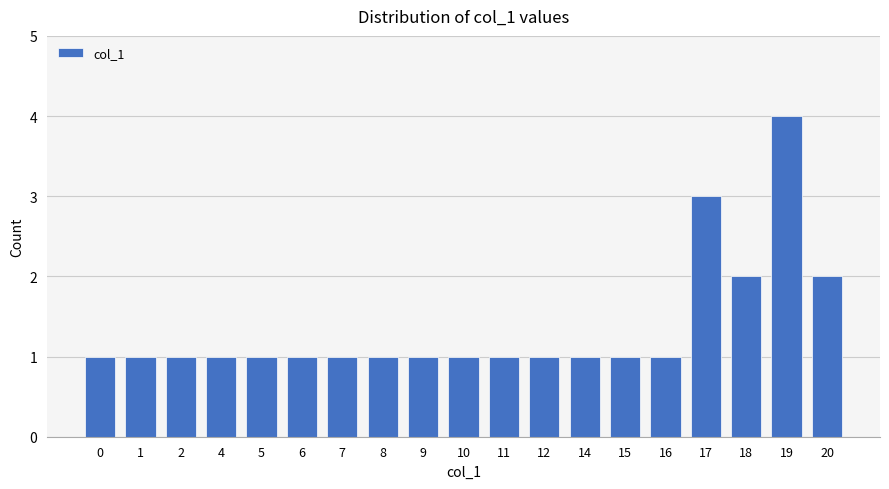

The value at 4 is 2. True or false?

False